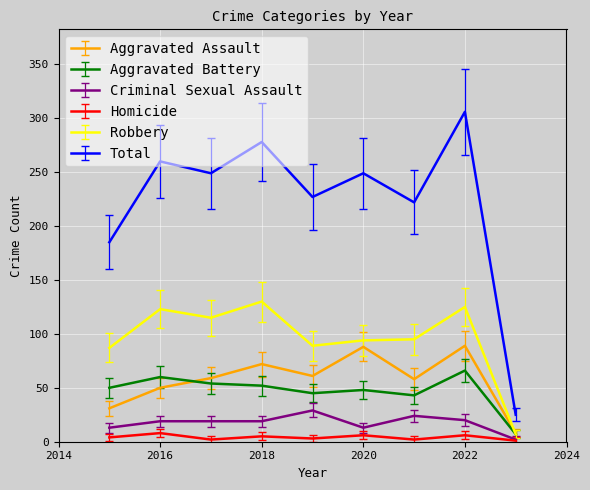

Which series has the largest total across all categories?

Total